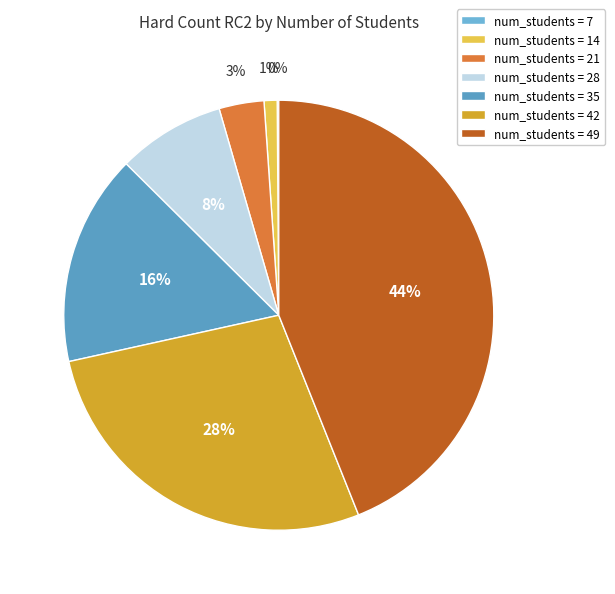

Rank the categories by value from lowest to highest.

7, 14, 21, 28, 35, 42, 49